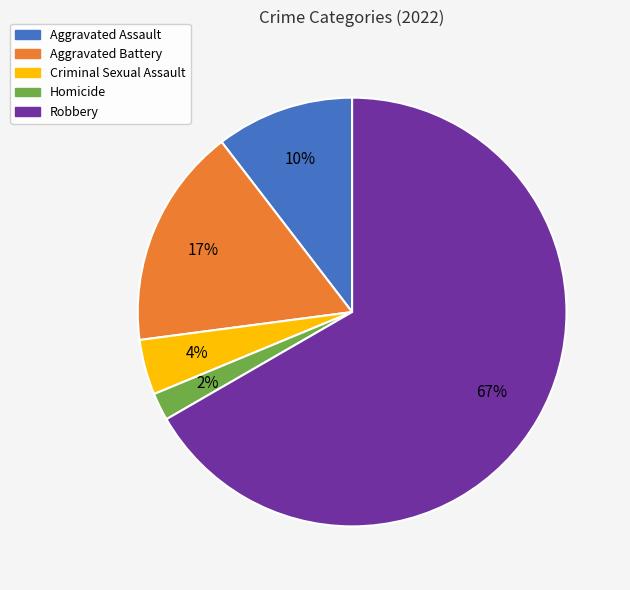

Rank the categories by value from highest to lowest.

Robbery, Aggravated Battery, Aggravated Assault, Criminal Sexual Assault, Homicide